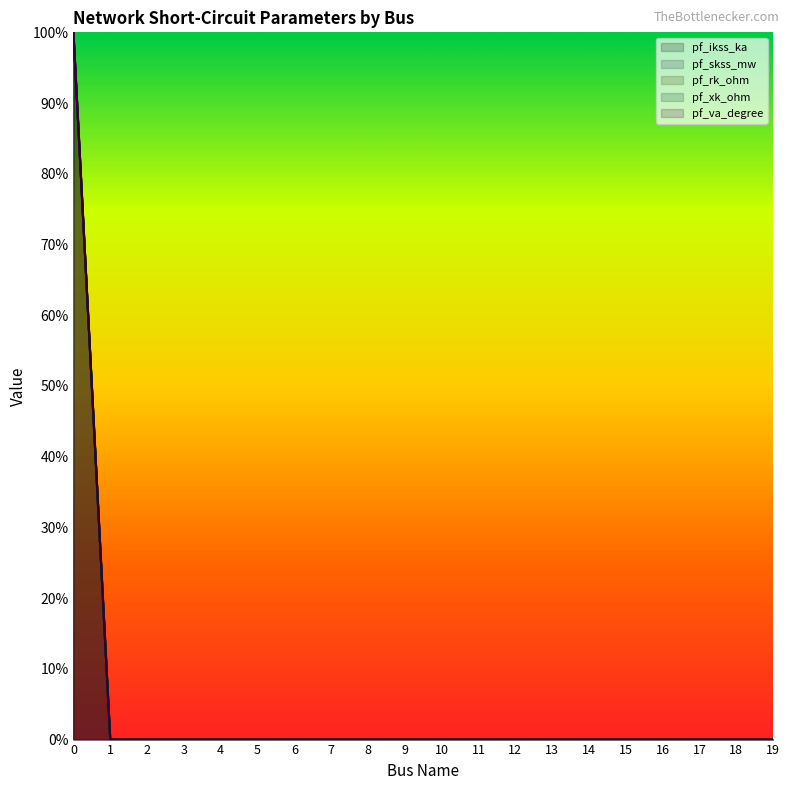

What are all the series names shown in the legend?

pf_ikss_ka, pf_skss_mw, pf_rk_ohm, pf_xk_ohm, pf_va_degree